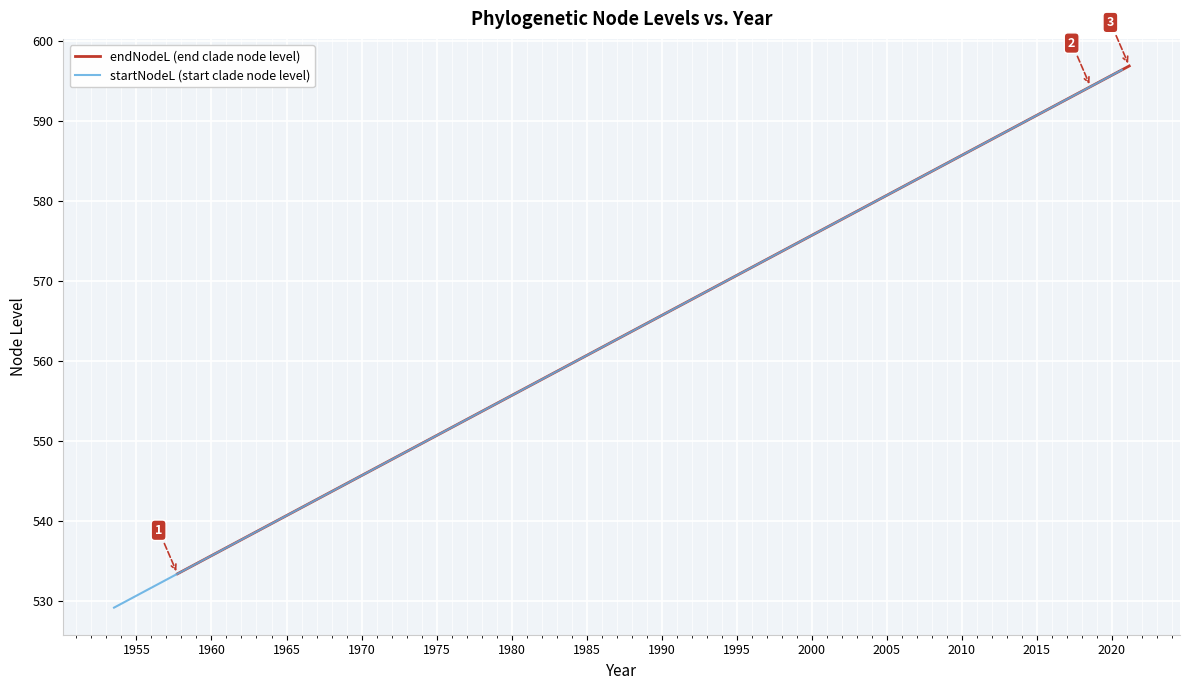

What is the value of the endNodeL (end clade node level) point at the 35th from the left?

596.4